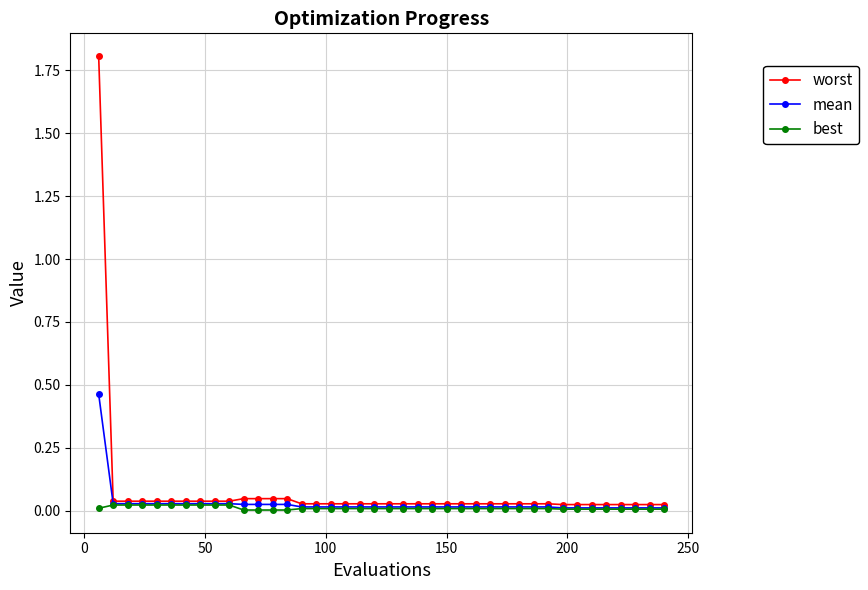

Which series has the widest spread of values?

worst